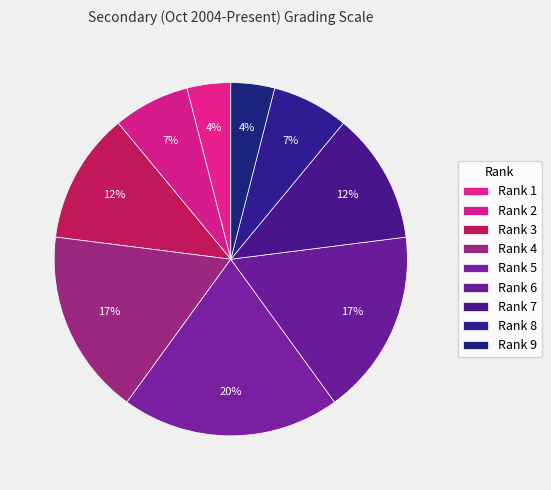

How much of the chart is everything except Rank 4?

83.0%